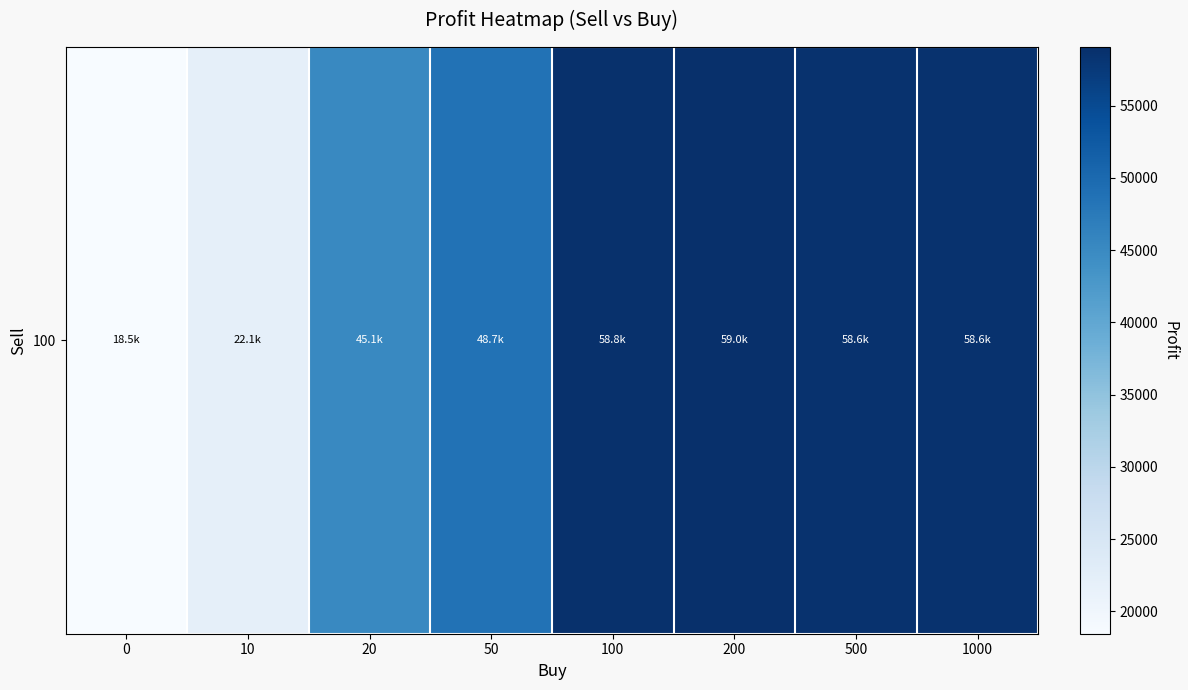

What is the greatest value displayed?

59048.0